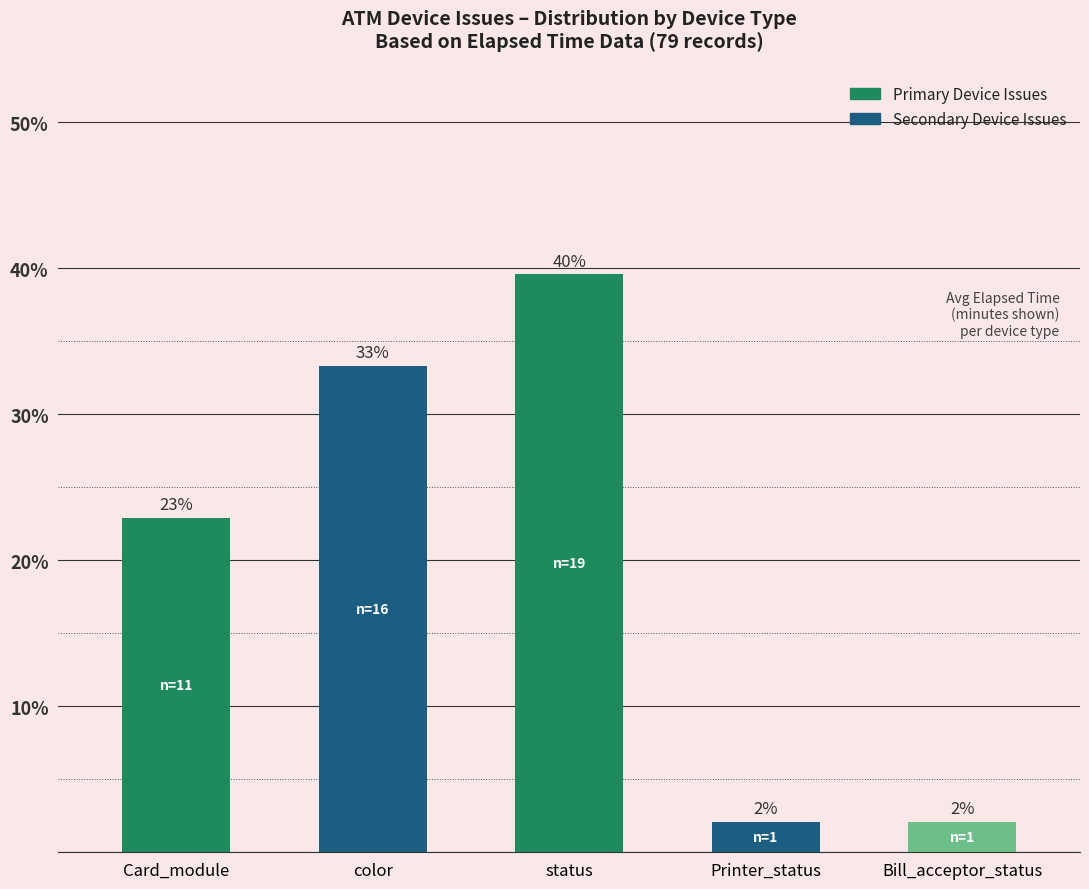

Does the chart contain any negative values?

No